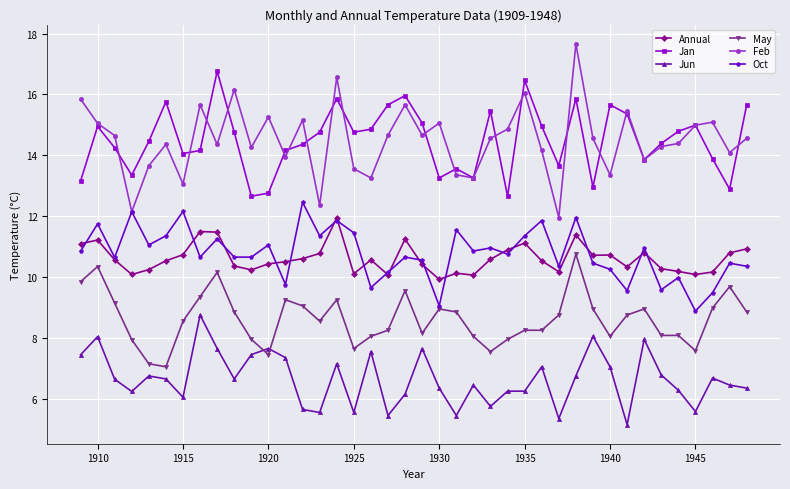

How many series are shown in this chart?

6